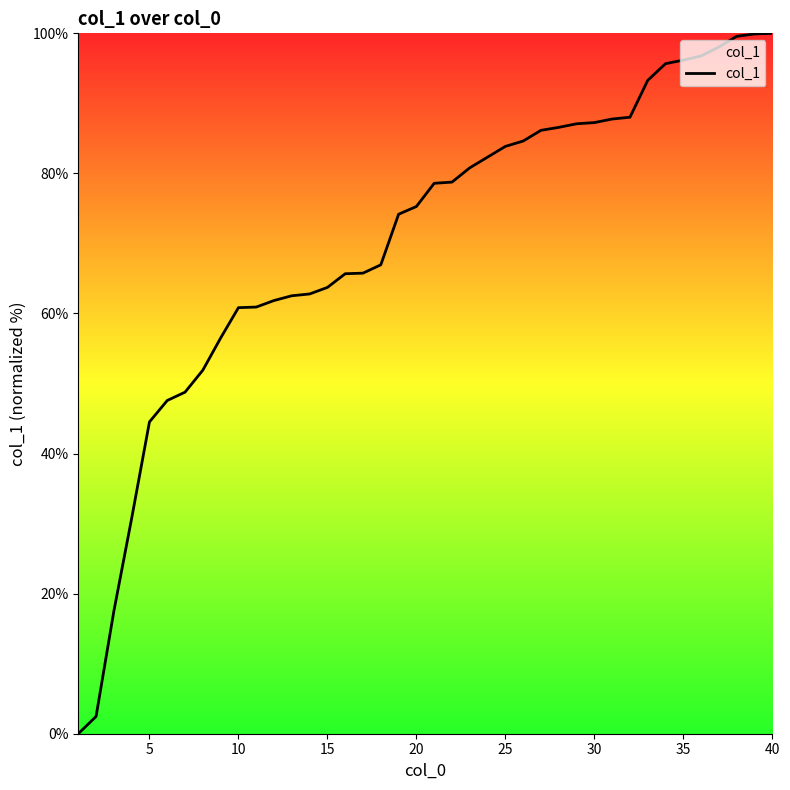

Does the chart have visible grid lines?

No